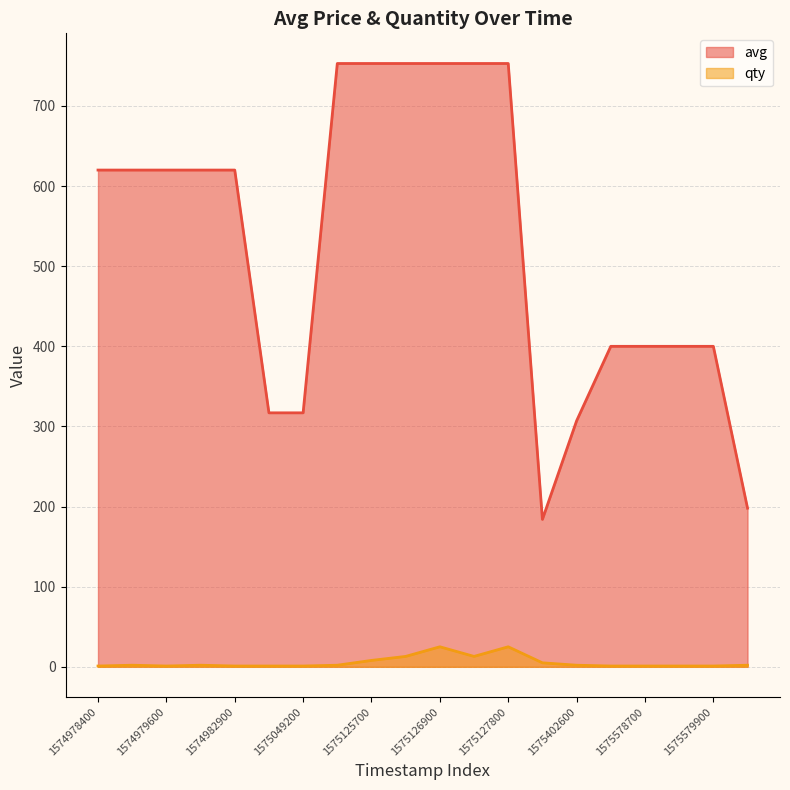

True or false: qty and avg intersect in this chart.

False